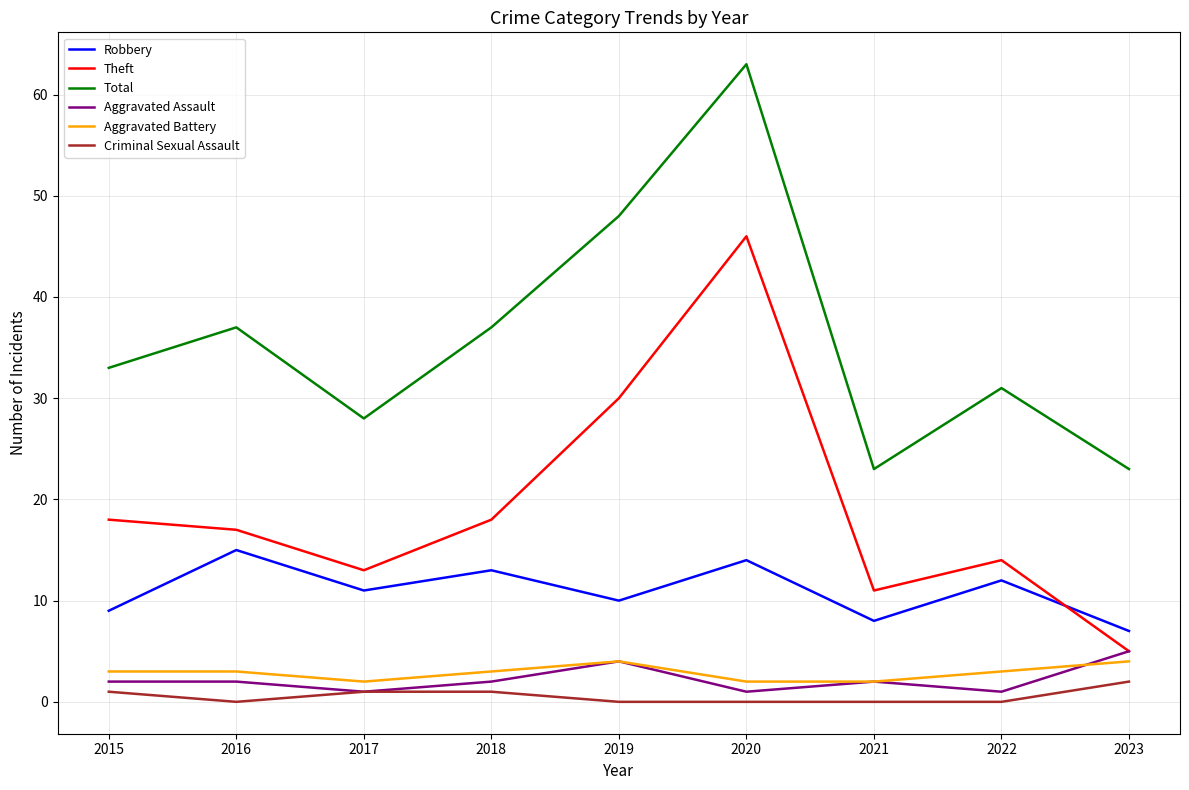

The Robbery series shows 9 at 2015. True or false?

True